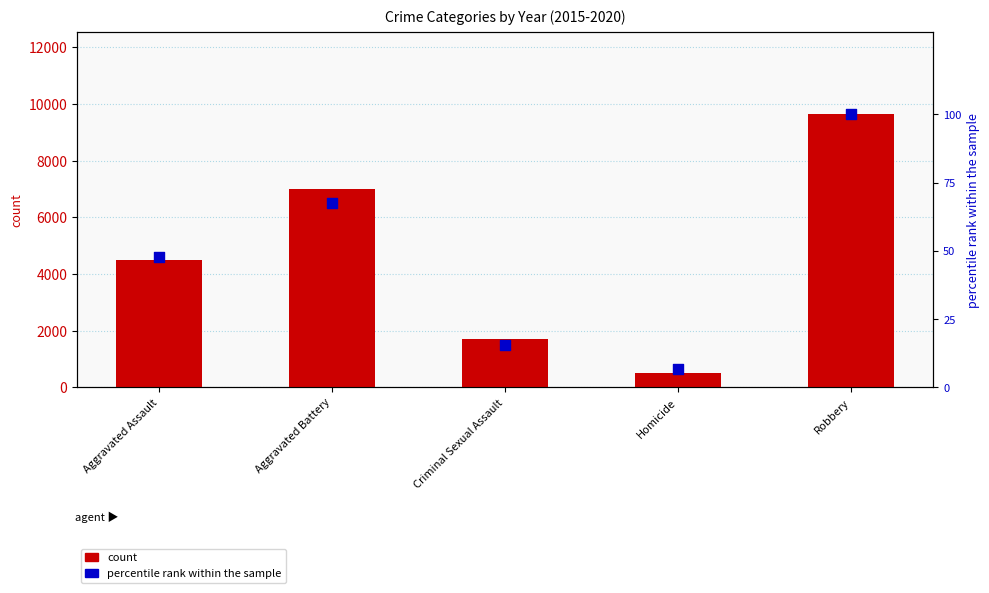

Which series contains the lowest Y value?

percentile rank within the sample